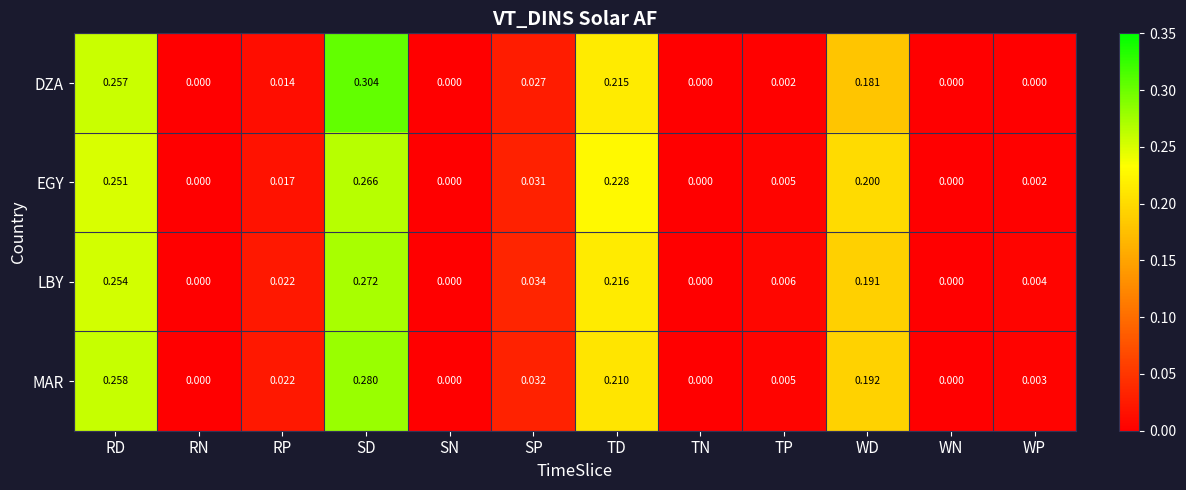

How many values in the EGY series exceed 0?

8